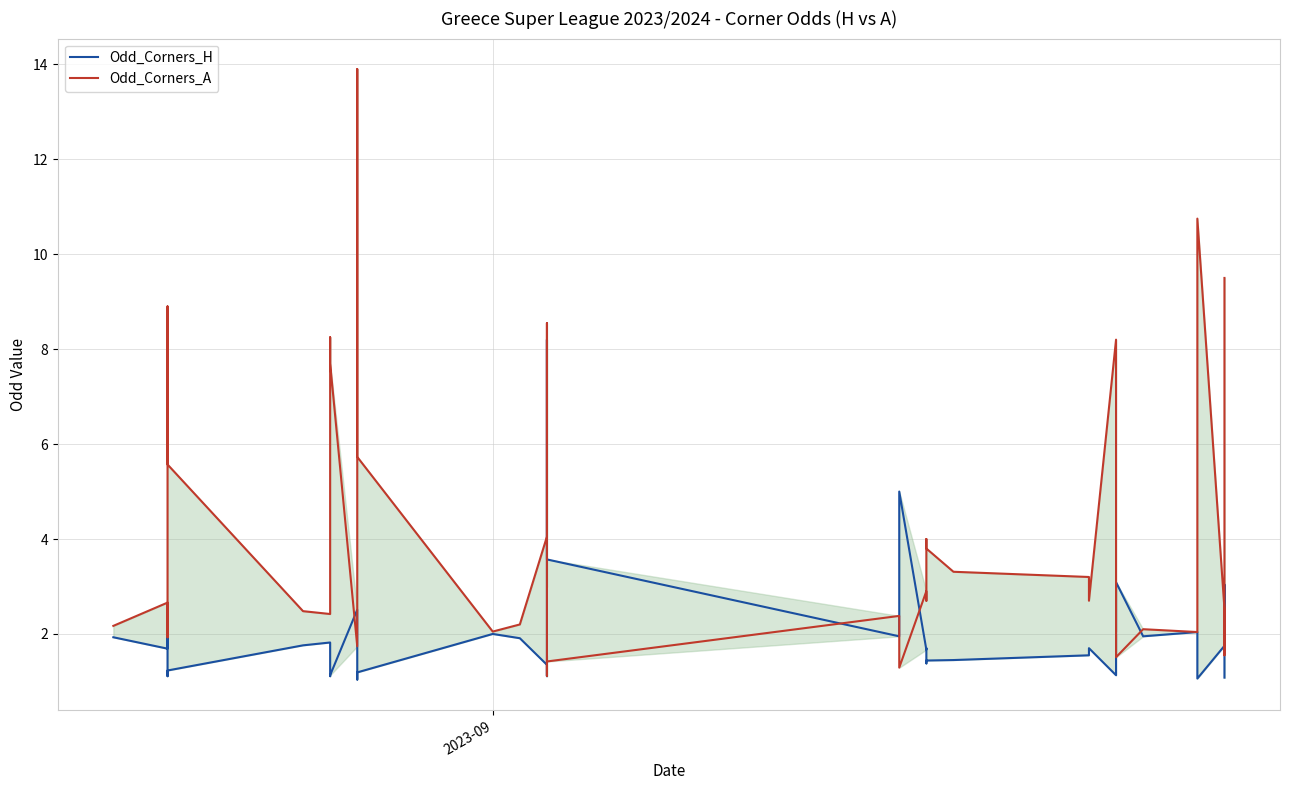

At how many categories does at least one series exceed 13?

1